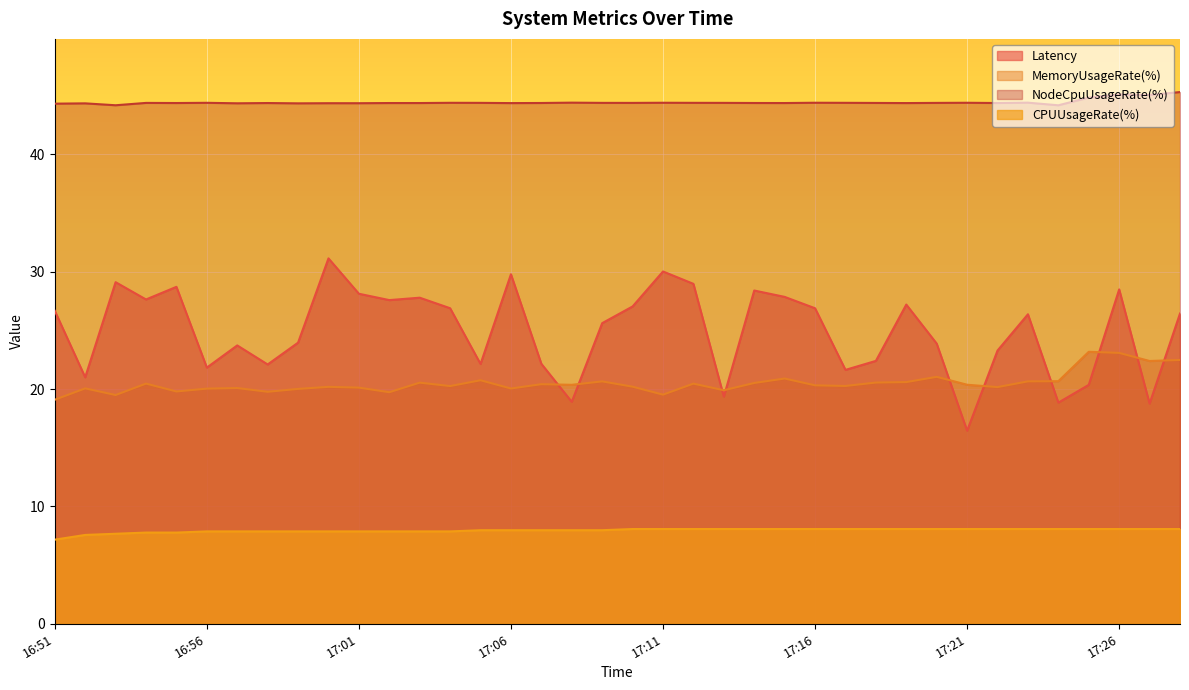

What is the difference between the CPUUsageRate(%) values at 17:12 and 17:05?

0.1